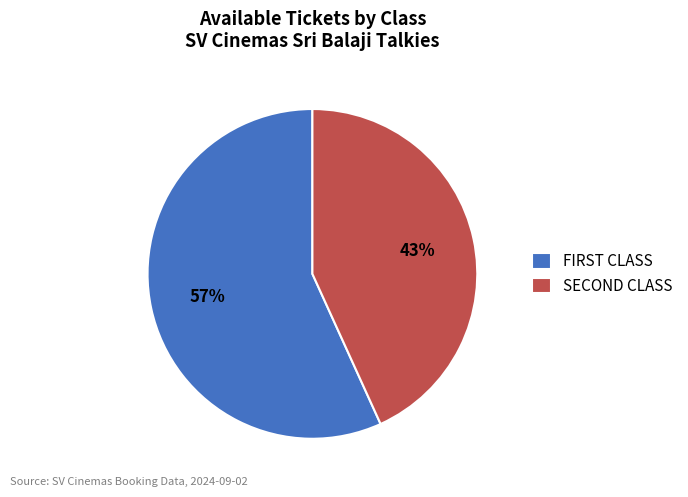

Is there any slice that represents more than half of the pie?

Yes